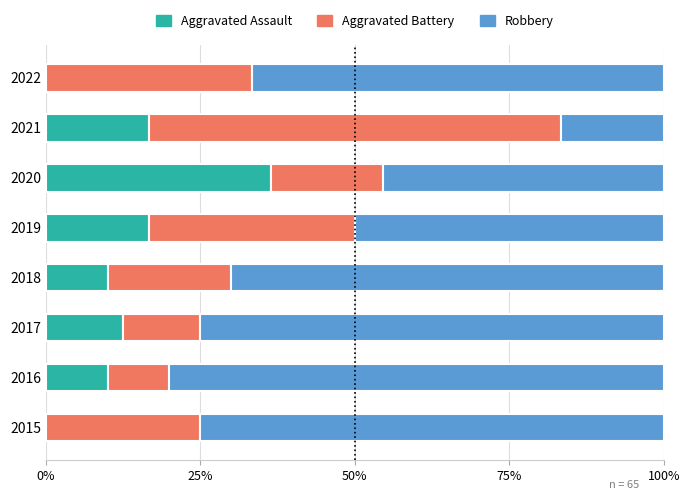

What are all the series names shown in the legend?

Aggravated Assault, Aggravated Battery, Robbery